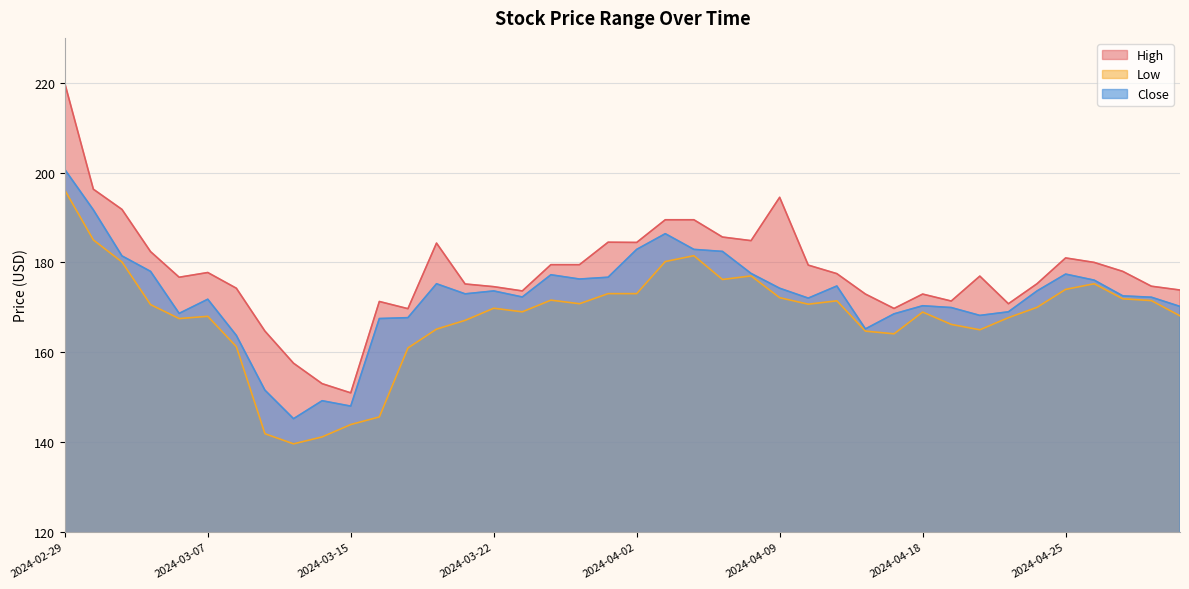

Reading left to right, transcribe all the data shown in this chart.

High: 219.9	196.3	191.8	182.4	176.7	177.8	174.2	164.7	157.6	153.0	150.9	171.3	169.7	184.3	175.2	174.6	173.6	179.5	179.5	184.5	184.4	189.5	189.5	185.6	184.9	194.5	179.4	177.5	172.9	169.8	172.9	171.4	176.9	170.8	175.2	181.0	180.0	178.0	174.7	173.9
Low: 196.1	185.0	180.1	170.6	167.5	168.0	161.2	141.9	139.6	141.1	143.9	145.6	160.9	165.1	167.1	169.8	169.0	171.6	170.8	173.1	173.1	180.2	181.5	176.2	177.0	172.1	170.7	171.4	164.7	164.1	168.9	166.2	165.0	167.7	170.0	174.0	175.2	171.9	171.5	168.1
Close: 200.7	191.7	181.4	178.0	168.6	171.8	163.8	151.6	145.2	149.2	148.0	167.5	167.7	175.2	173.0	173.6	172.3	177.2	176.3	176.7	182.9	186.4	182.9	182.4	177.6	174.2	172.1	174.8	165.2	168.6	170.4	169.9	168.2	169.0	173.6	177.4	176.1	172.6	172.2	170.2